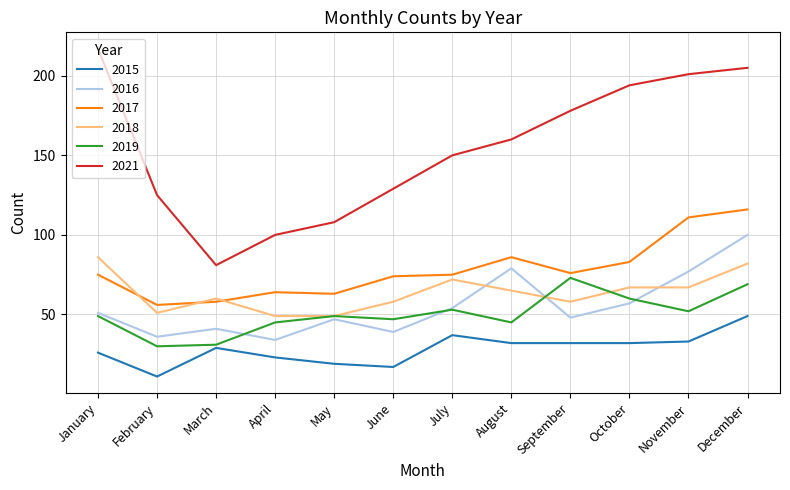

Which series has the largest range (max minus min)?

2021